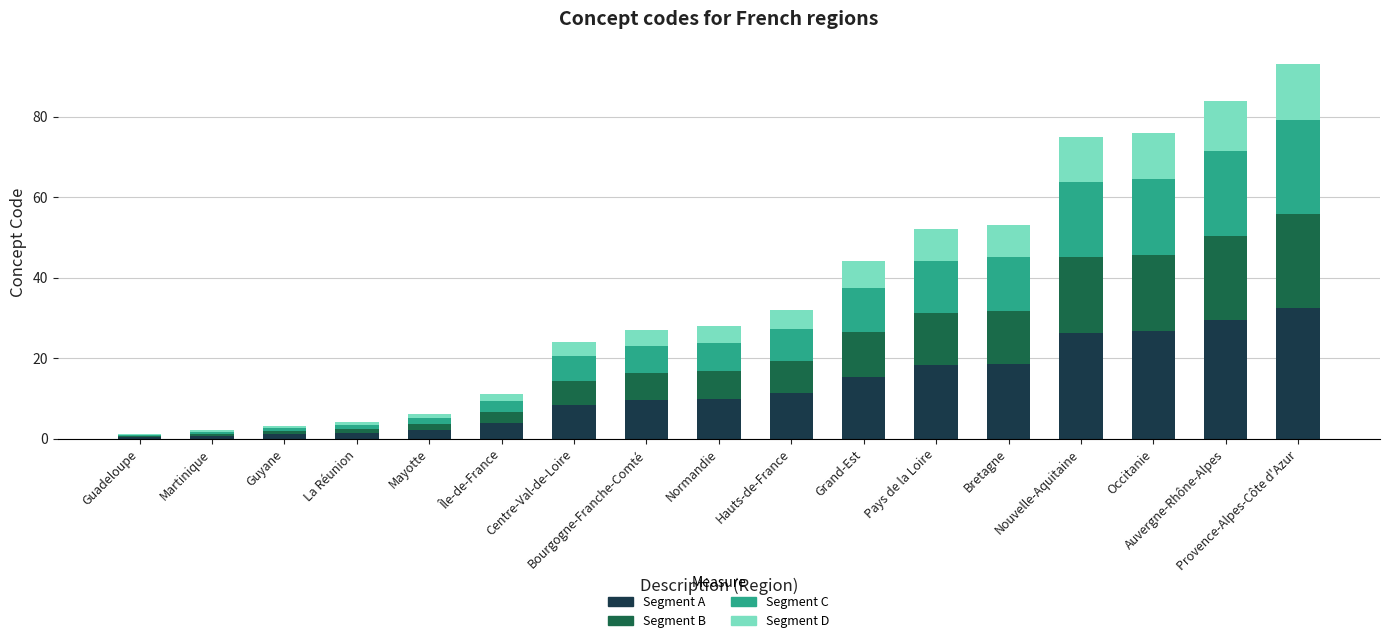

Rank the categories by Segment B value from lowest to highest.

Guadeloupe, Martinique, Guyane, La Réunion, Mayotte, Île-de-France, Centre-Val-de-Loire, Bourgogne-Franche-Comté, Normandie, Hauts-de-France, Grand-Est, Pays de la Loire, Bretagne, Nouvelle-Aquitaine, Occitanie, Auvergne-Rhône-Alpes, Provence-Alpes-Côte d'Azur